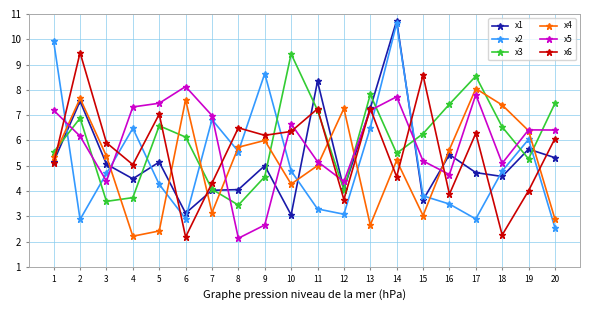

True or false: x3 has a value of 4.0 at 12.

True